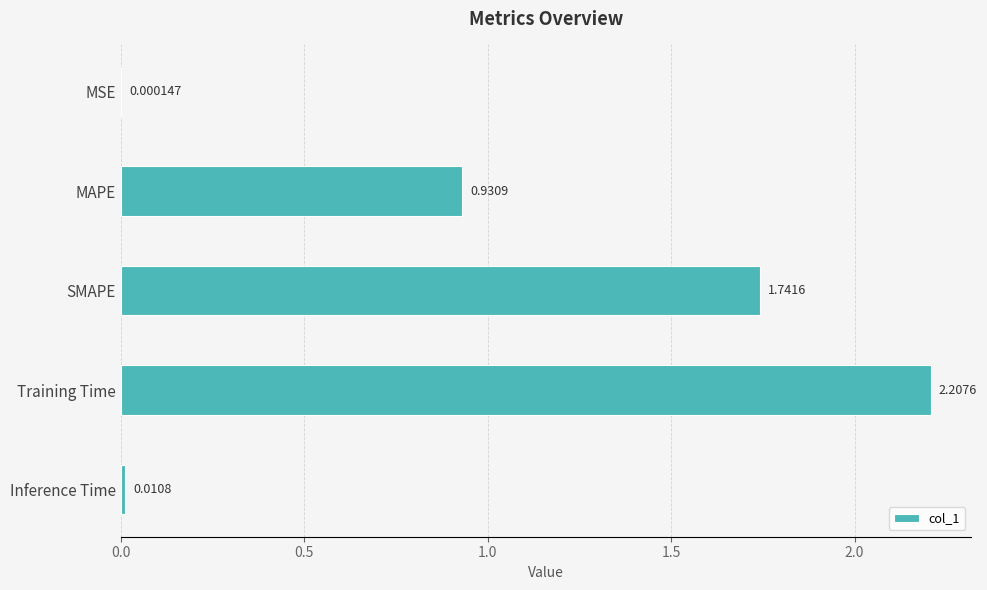

Between MSE and MAPE, which is larger?

MAPE